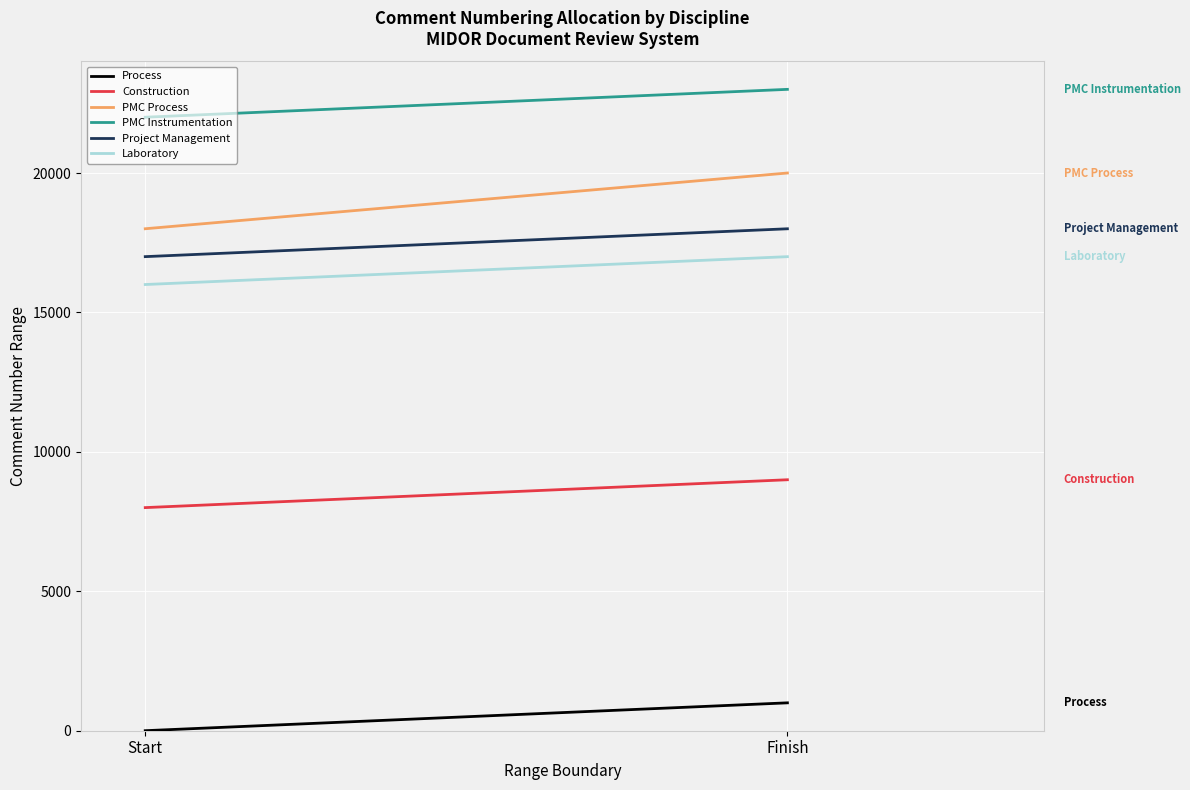

What is the sum of the PMC Process values at Finish and Start?

38001